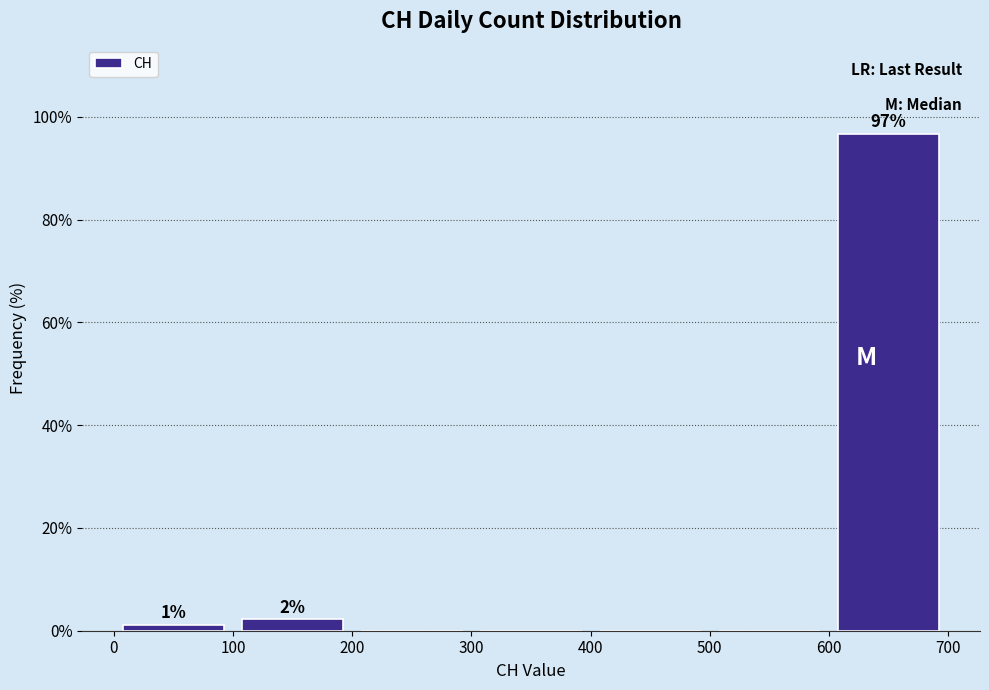

Over which range of the x-axis is the bar tallest?

600 to 700